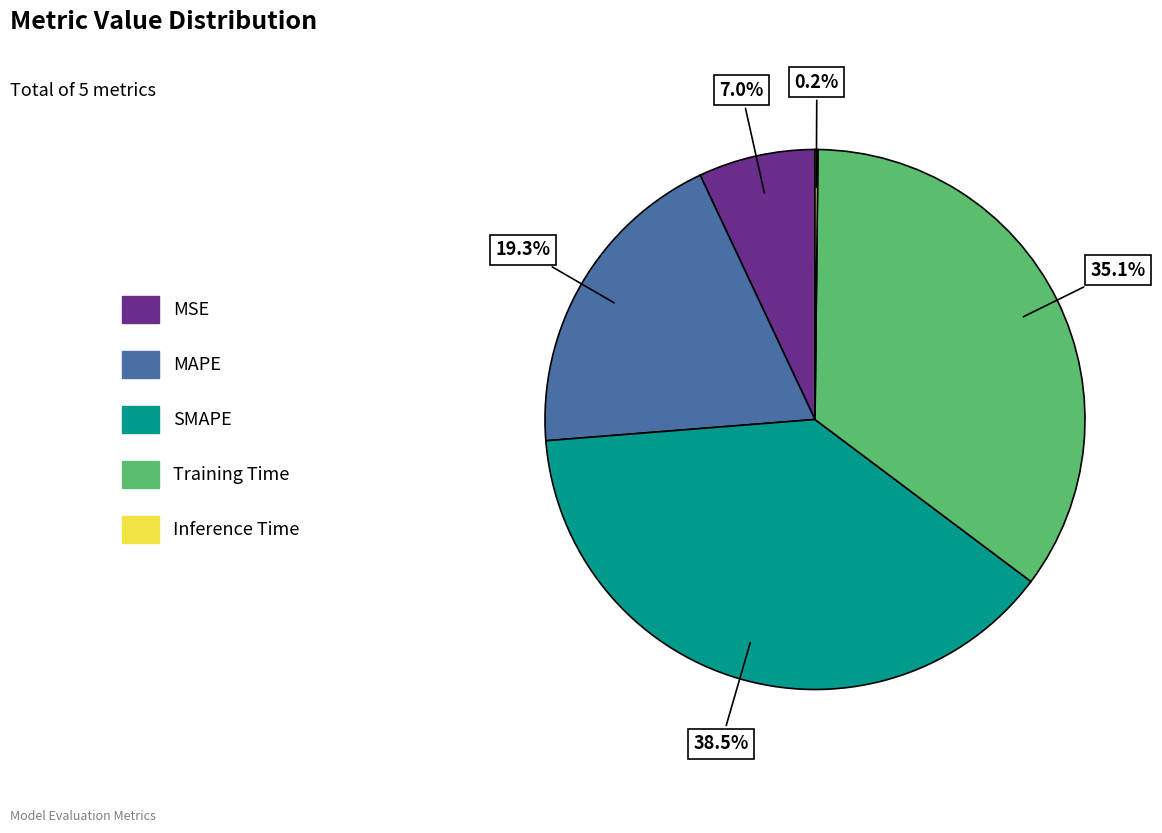

True or false: Training Time accounts for 48% of the total.

False